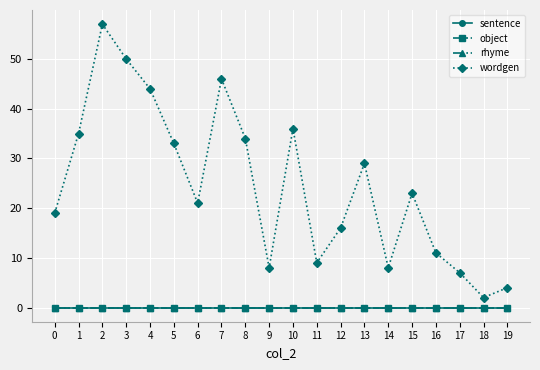

Between 11 and 8, which is larger?

11